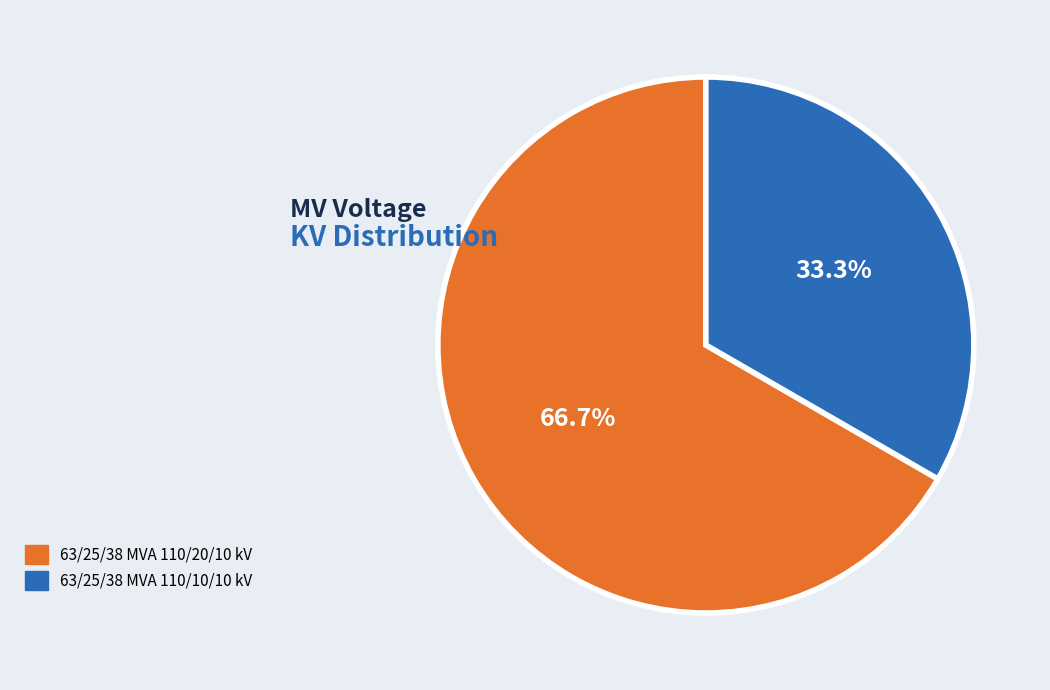

Do 63/25/38 MVA 110/20/10 kV and 63/25/38 MVA 110/10/10 kV together represent more than half of the pie?

Yes